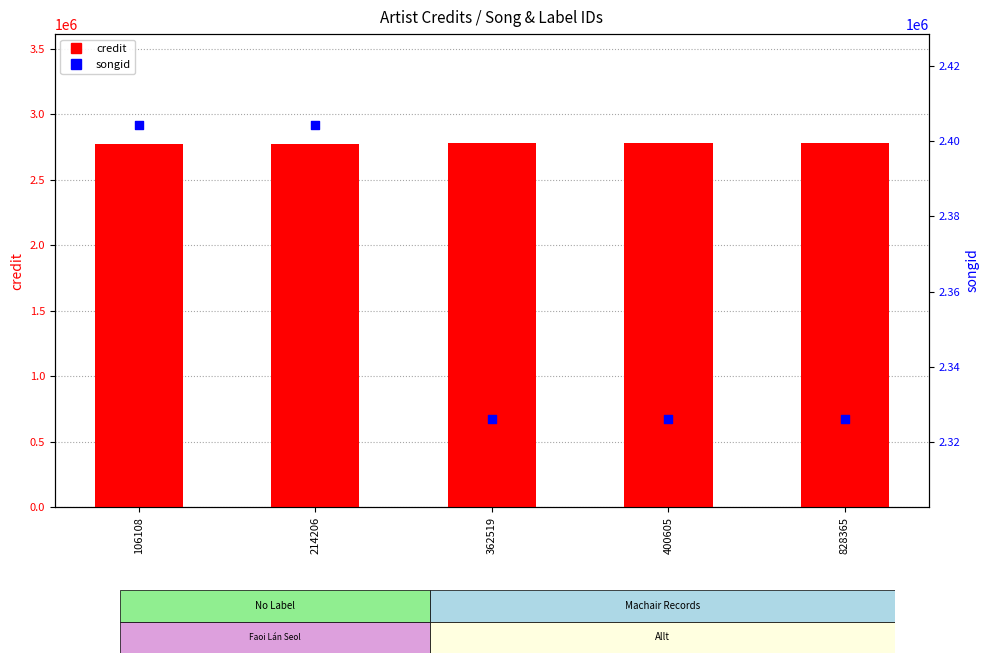

Is the value of songid at 214206 greater than the value of credit at 214206?

No